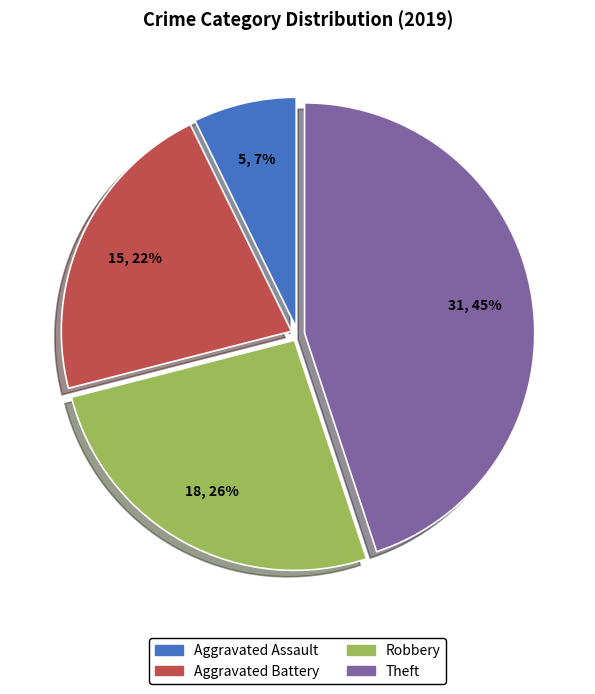

Is there any slice that represents more than half of the pie?

No